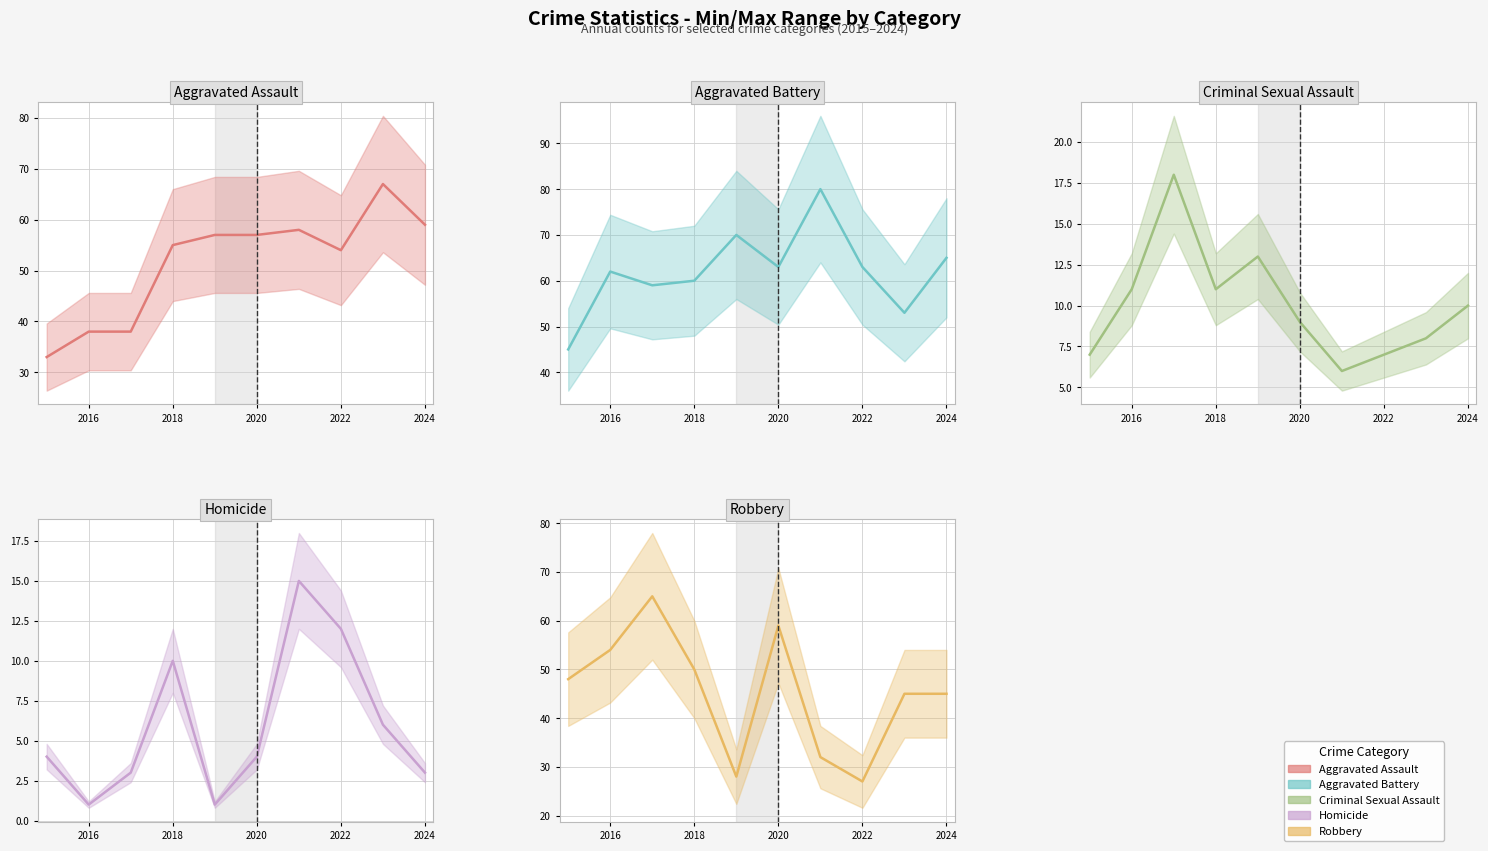

What is the average value of the Aggravated Assault series?

52